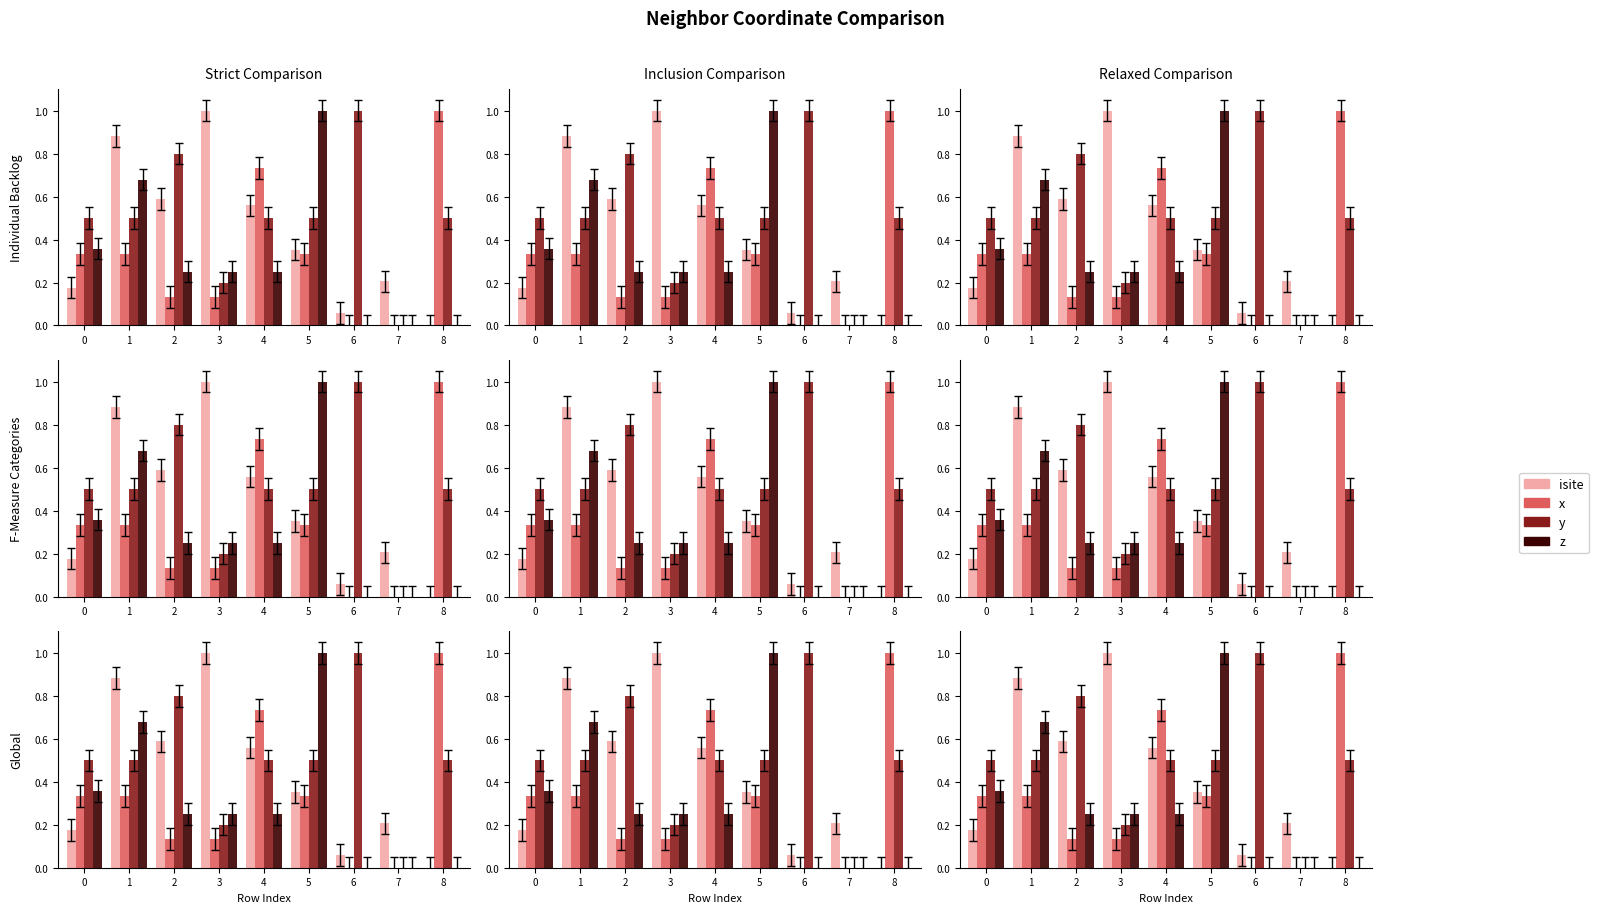

What is the difference between the x values at 4 and 5?

0.4